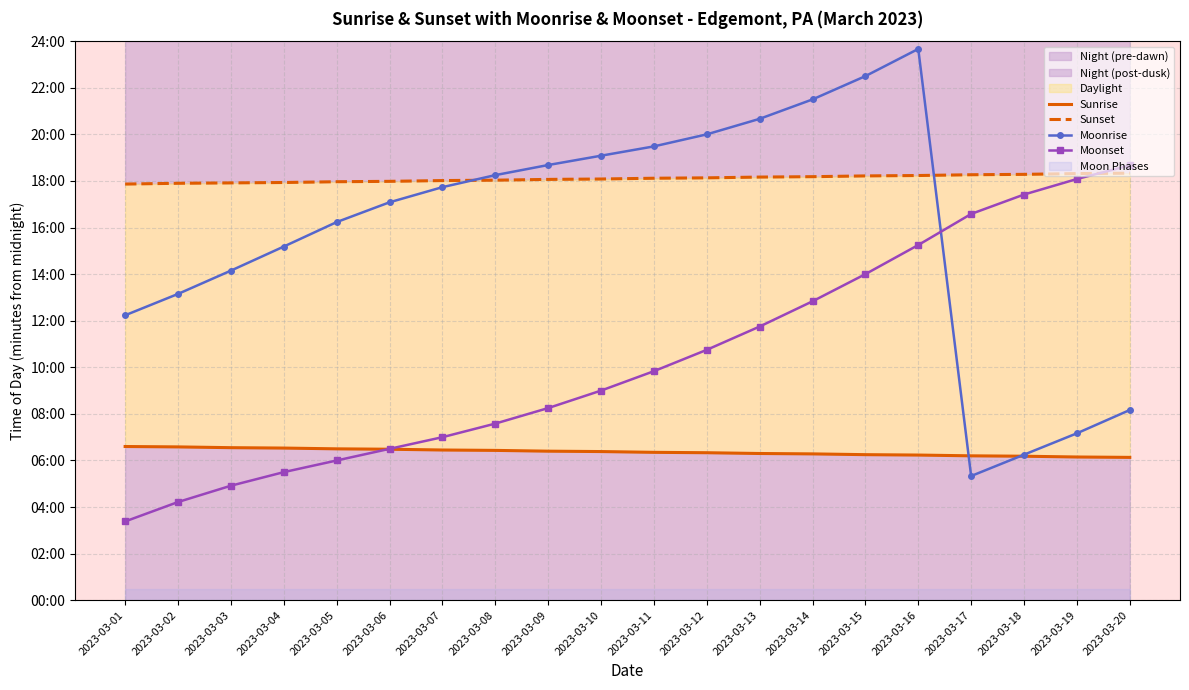

What is the difference between the maximum and second lowest values in the Sunrise series?

27